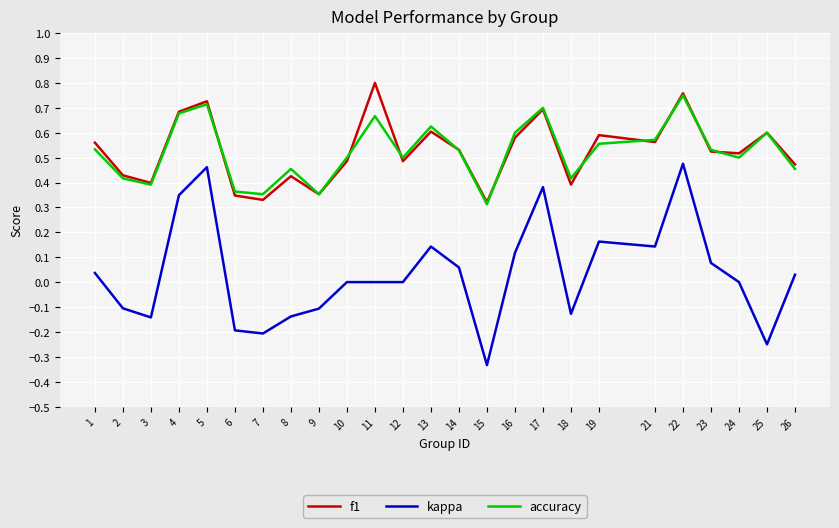

The value of accuracy at 11 is 0.7. True or false?

True